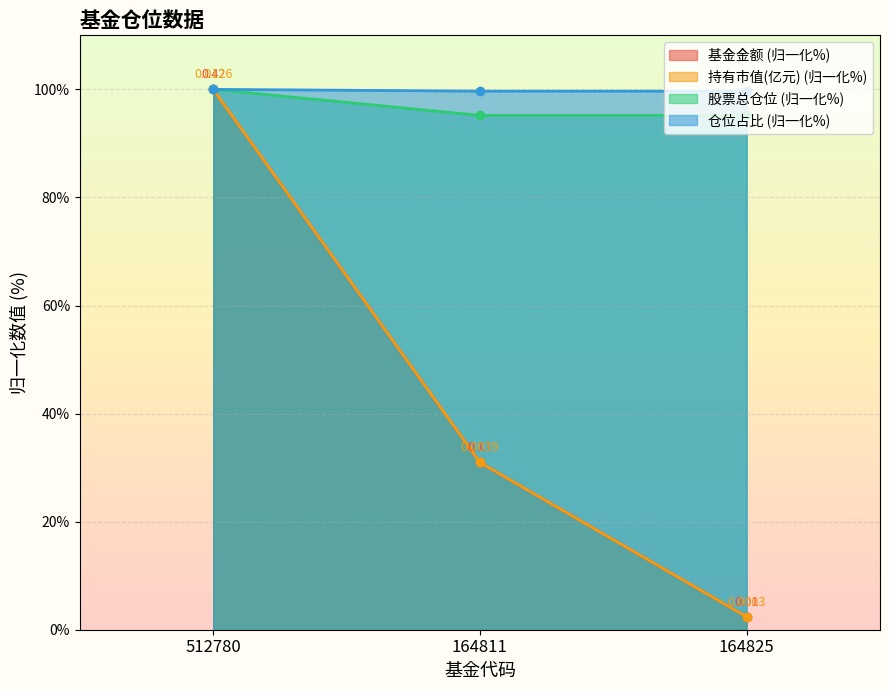

Is it true that 基金金额 equals 157.0 at 512780?

False